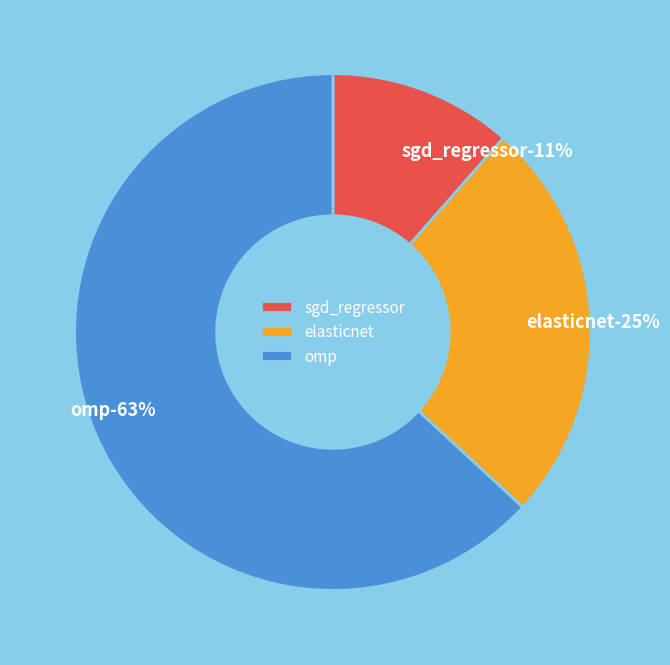

True or false: sgd_regressor accounts for 11% of the total.

True